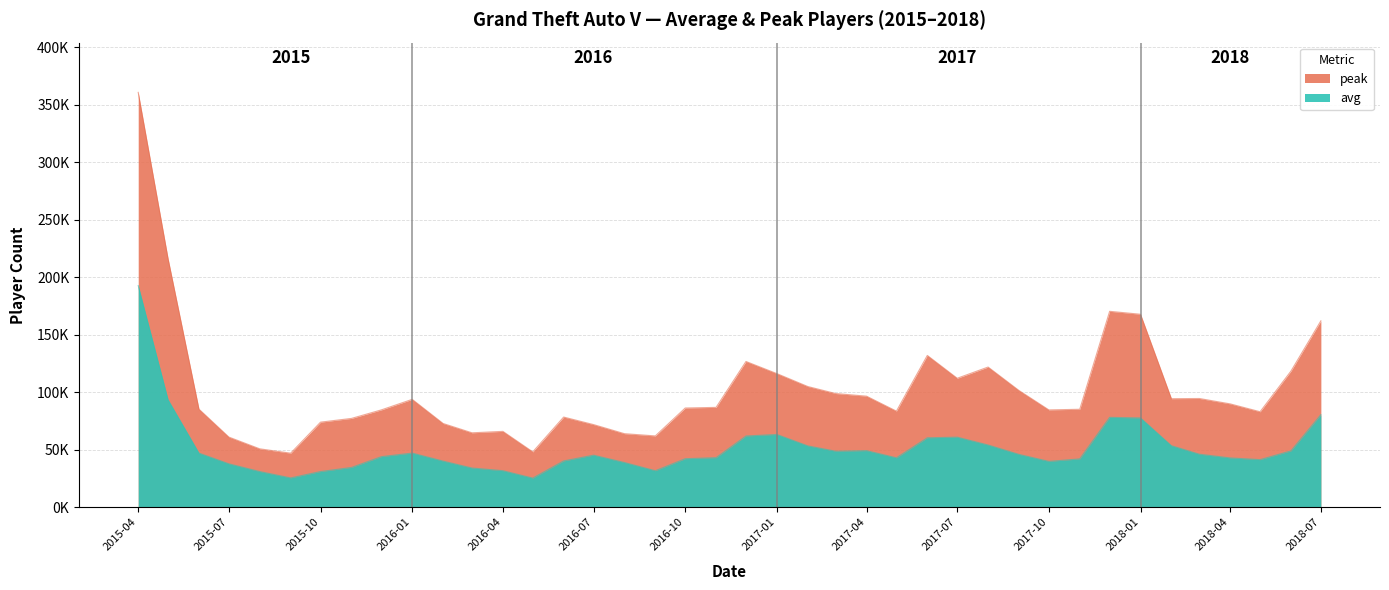

At 2018-04, list the series in order from smallest to largest.

avg, peak